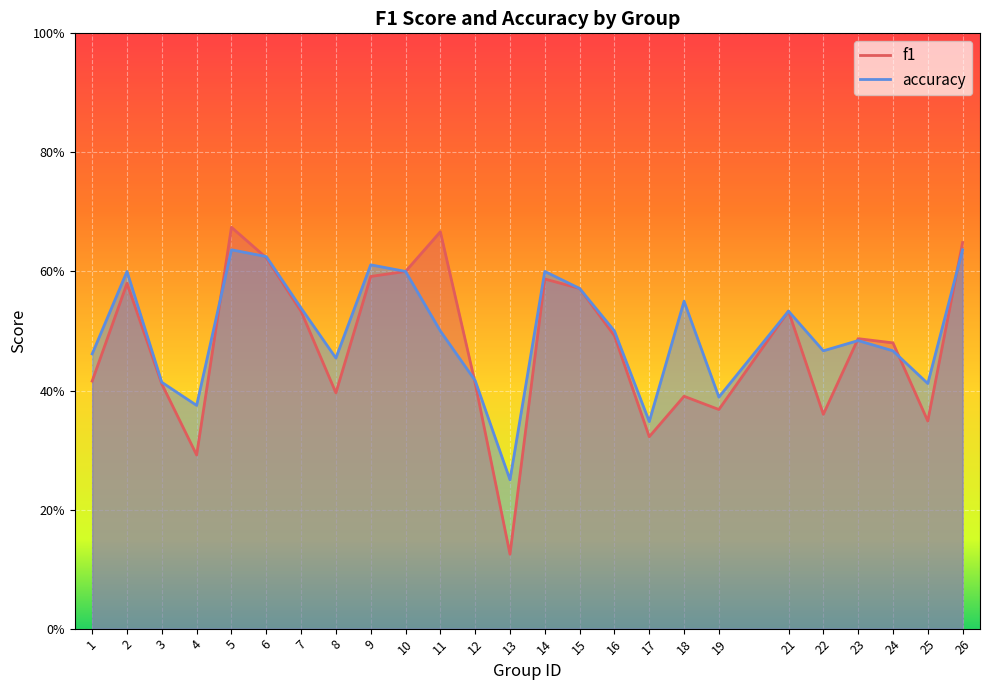

Count the accuracy values in the range 0 to 1.

25